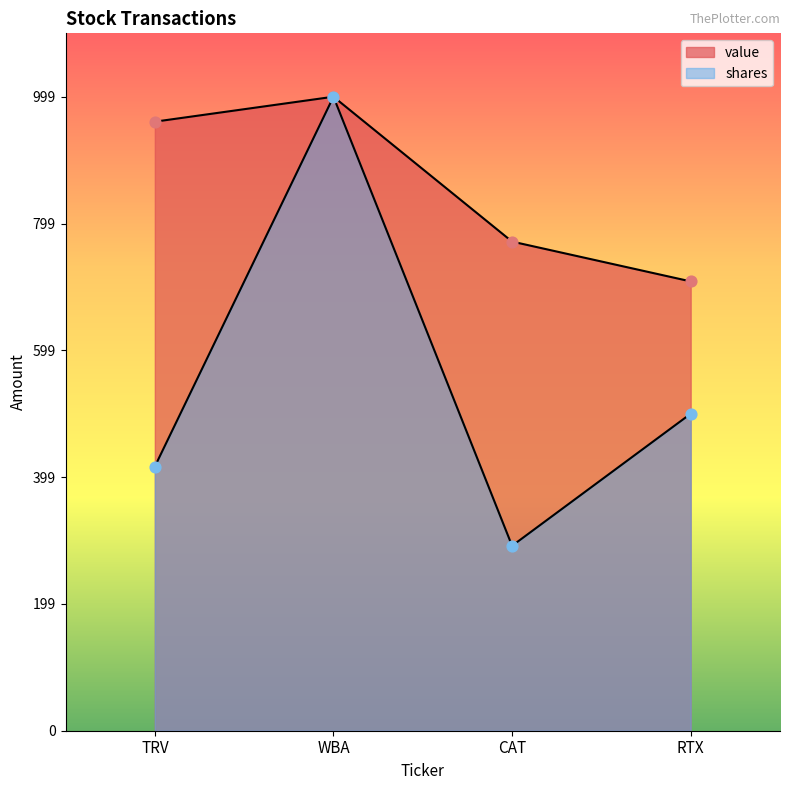

Which series contains the highest Y value?

shares